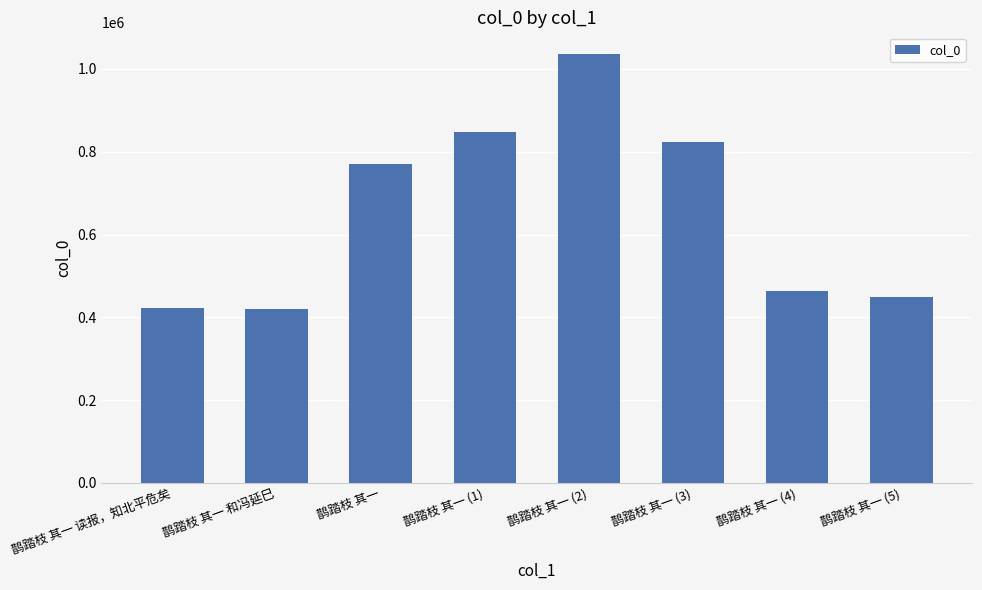

Does the chart contain stacked bars?

No